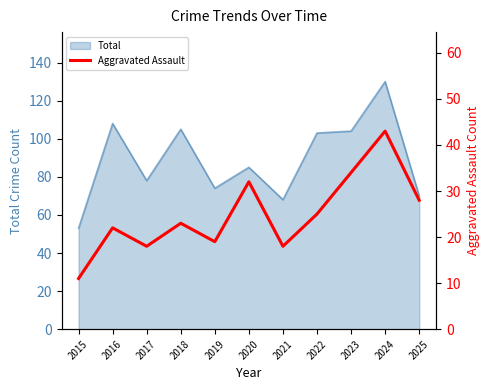

Where is the first local maximum?

2016